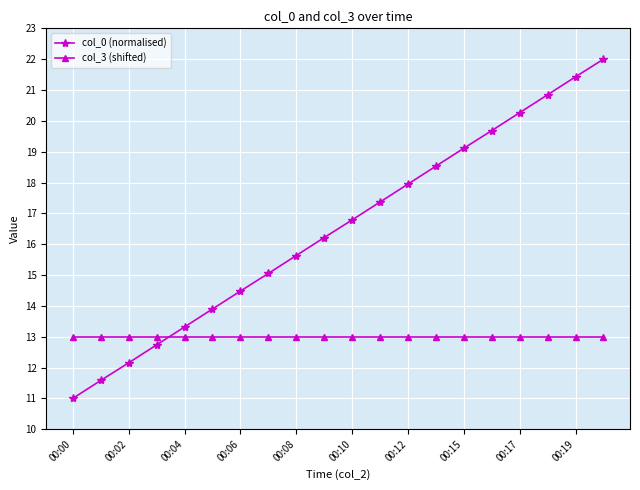

Is this an area chart (filled region under the line)?

No